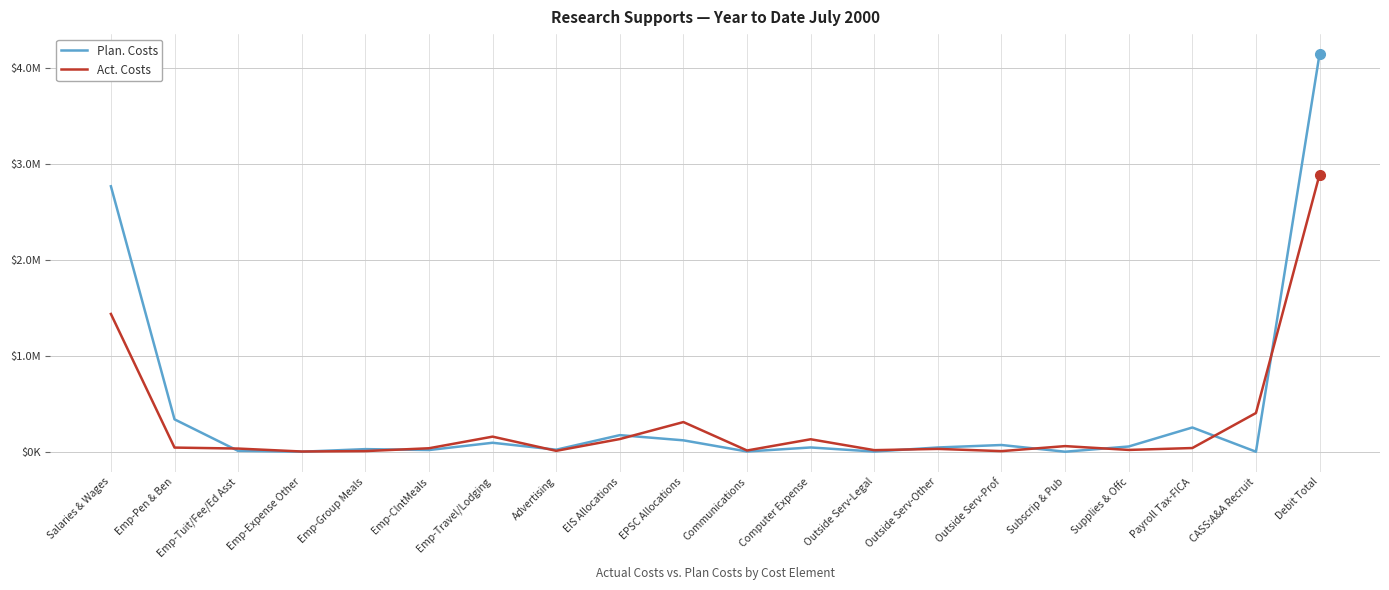

How many interior local valleys does the Plan. Costs series have?

7